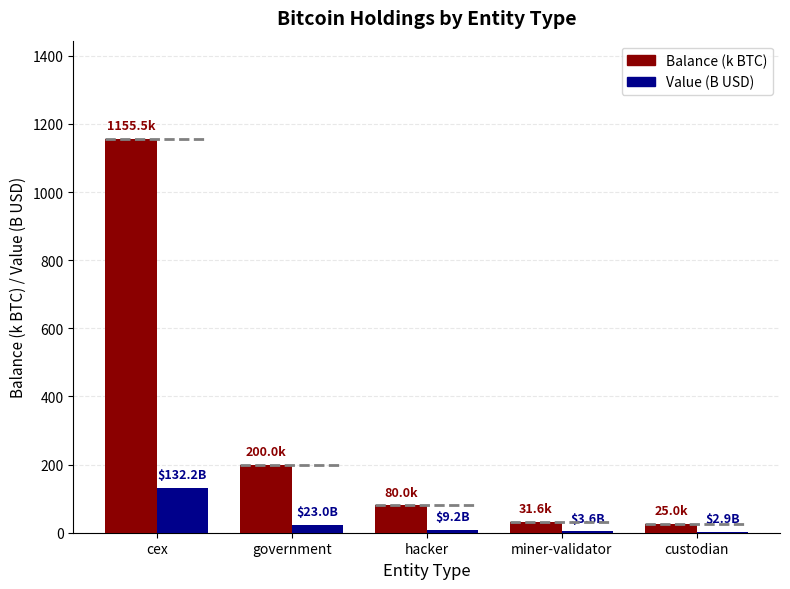

The Balance (k BTC) series shows 200.0 at government. True or false?

True